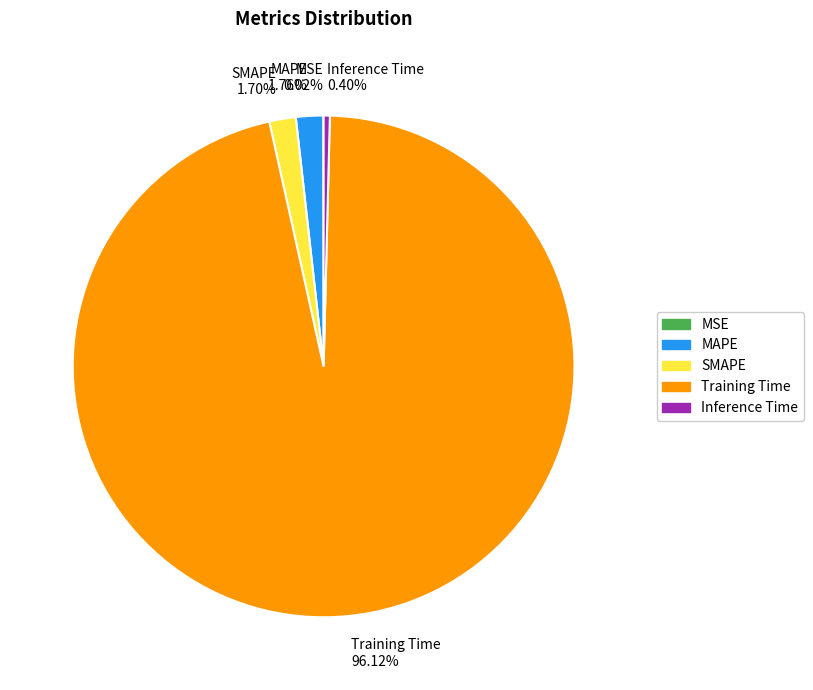

To the nearest percent, what is the difference between the Training Time and MAPE slice percentages?

94%